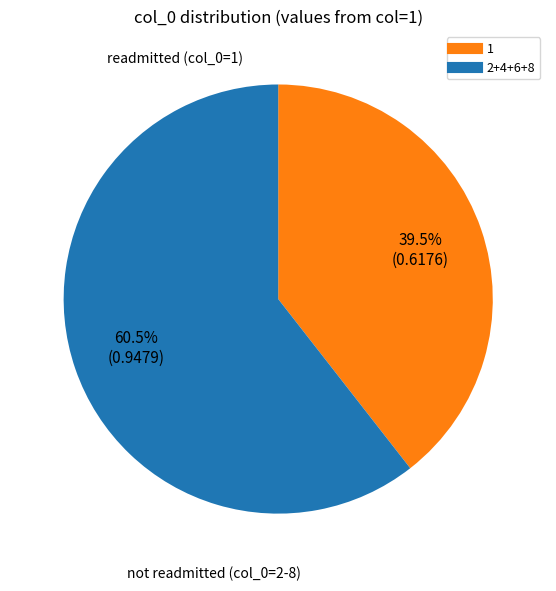

Is there any slice that represents more than half of the pie?

Yes